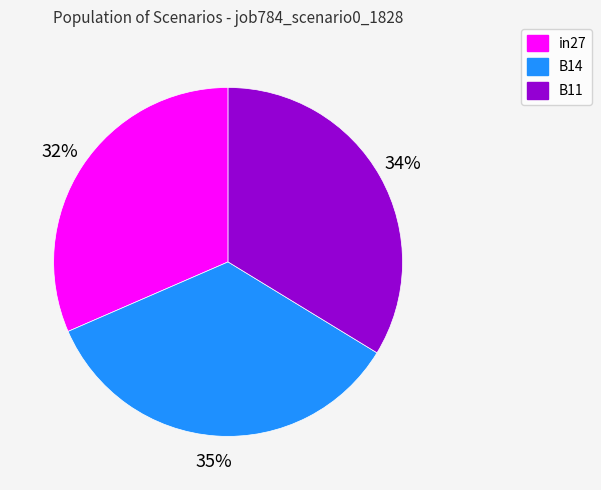

Is the sum of B14 and B11 greater than half?

Yes